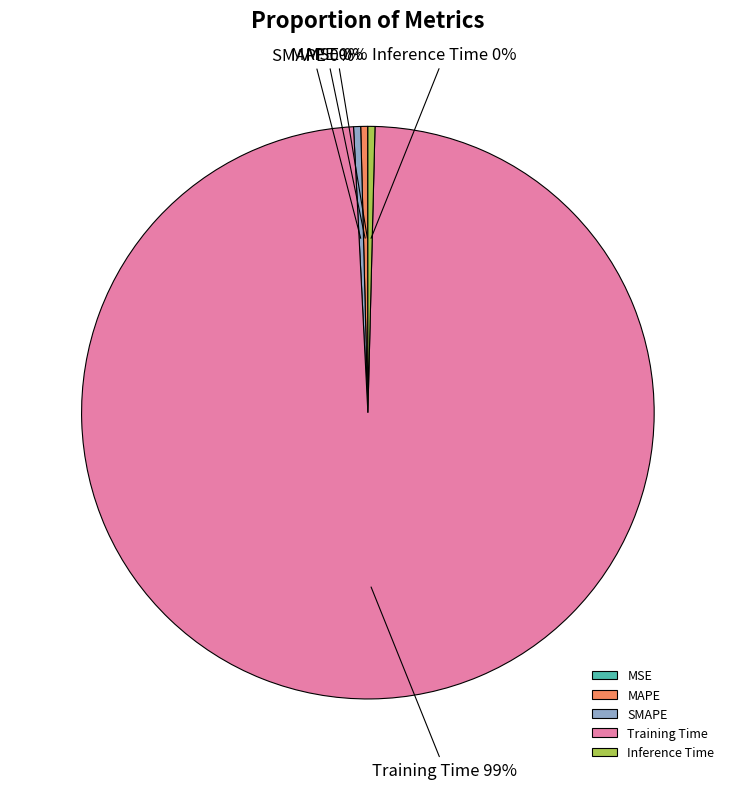

Which has a higher value, Training Time or MAPE?

Training Time